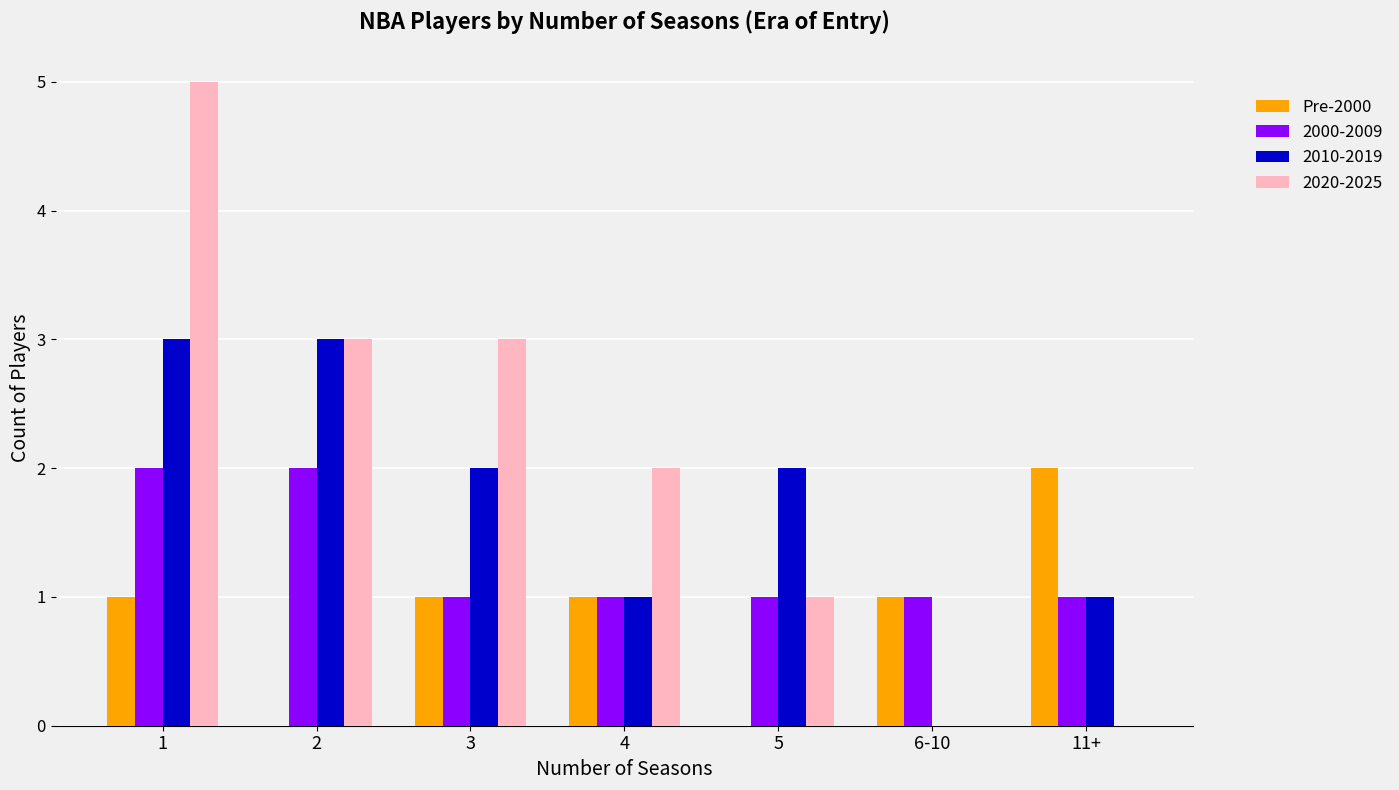

Between 1 and 4, which series saw the biggest shift?

2020-2025